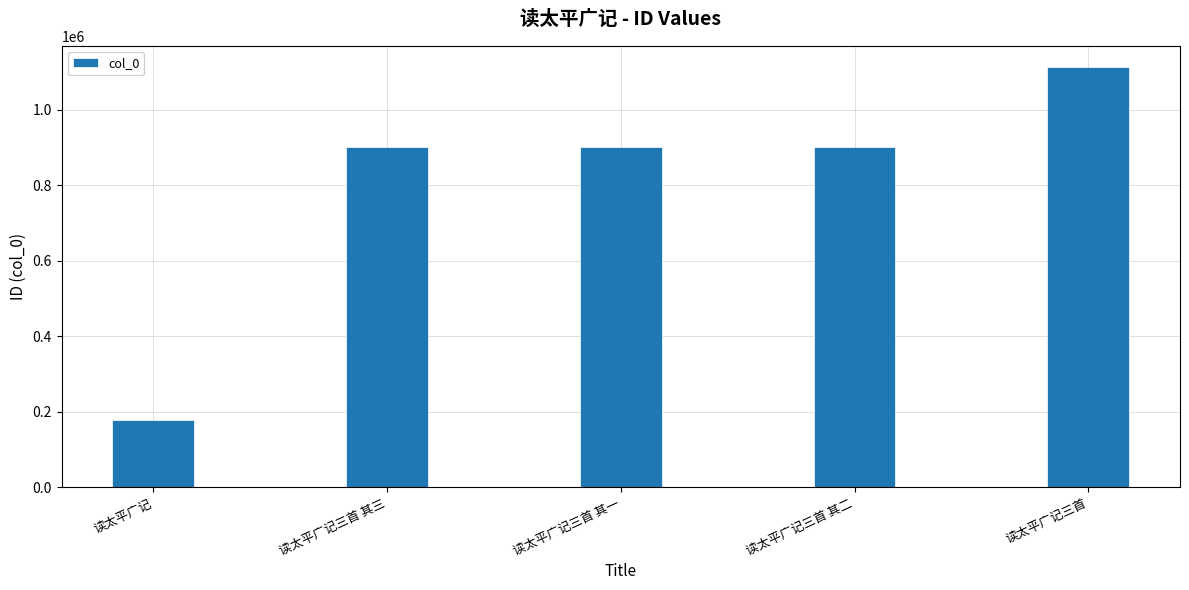

What is the approximate value at 读太平广记三首 其二, to the nearest 50?

901800